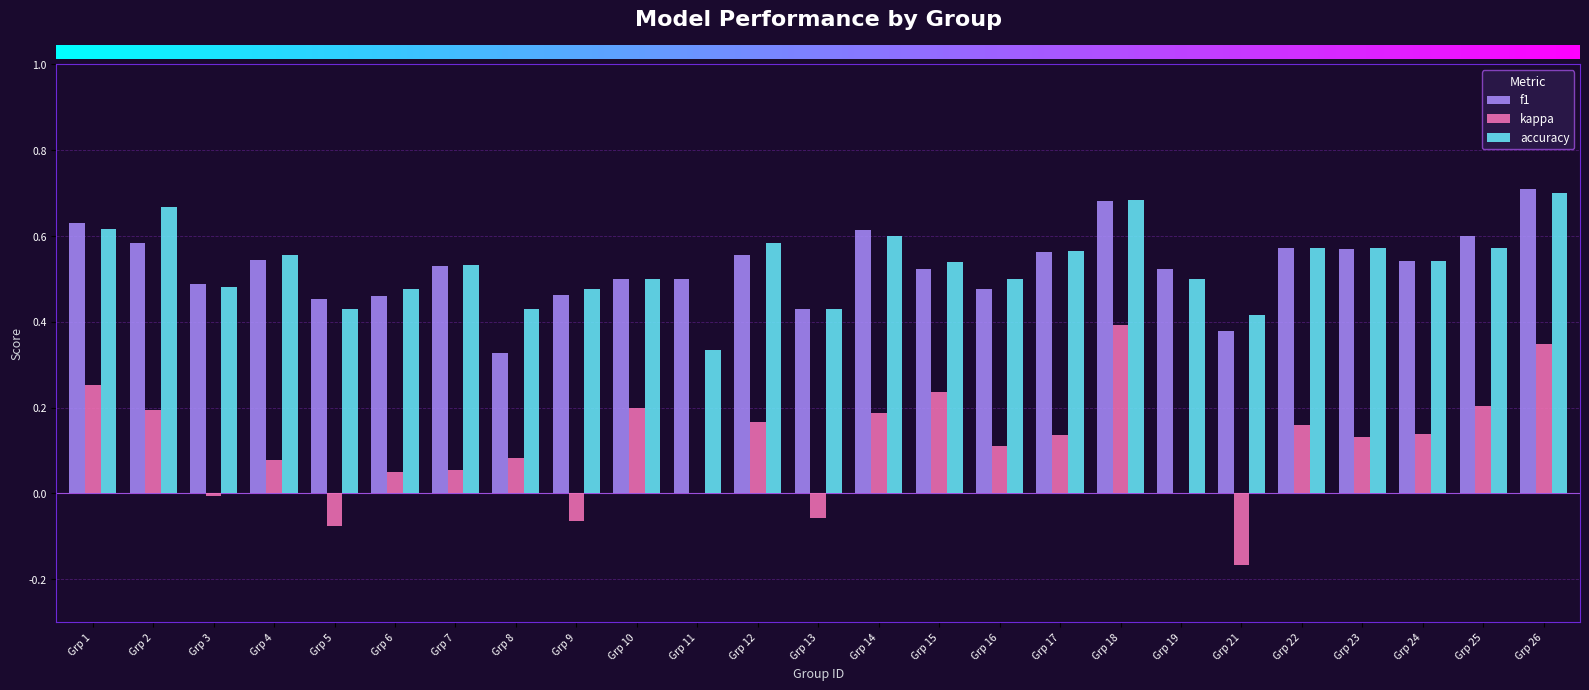

What is the sum of all f1 values?

13.2